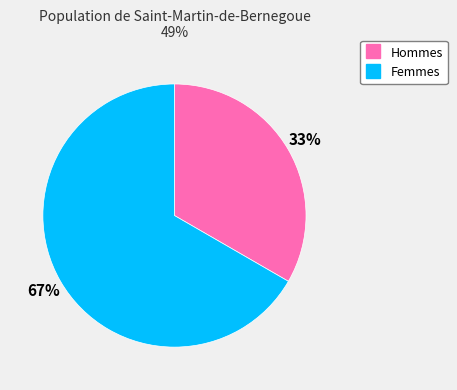

To the nearest percent, what is the average slice percentage?

50%